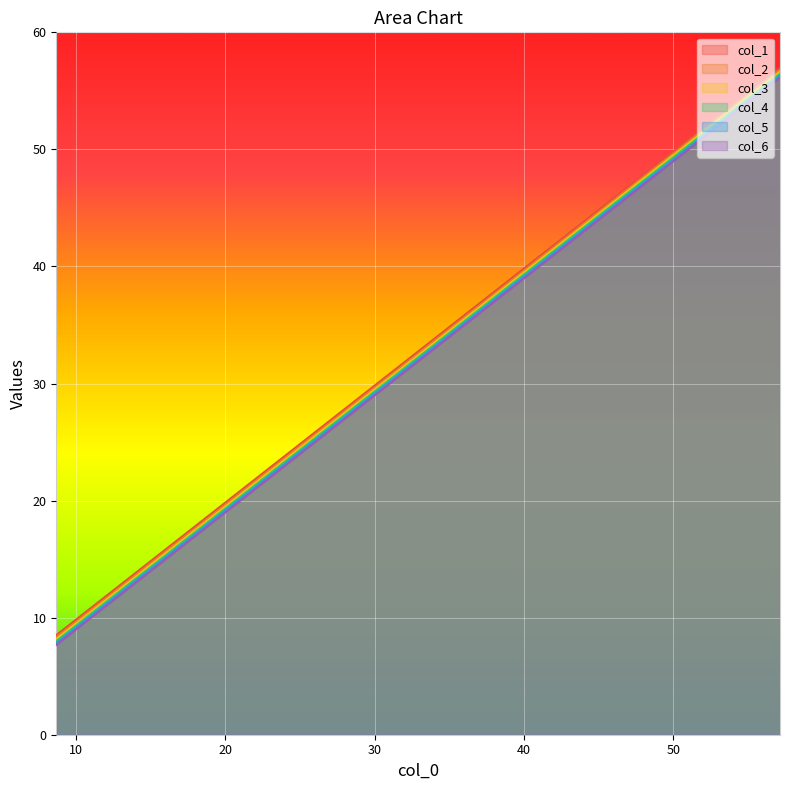

What is the greatest value displayed?

57.0